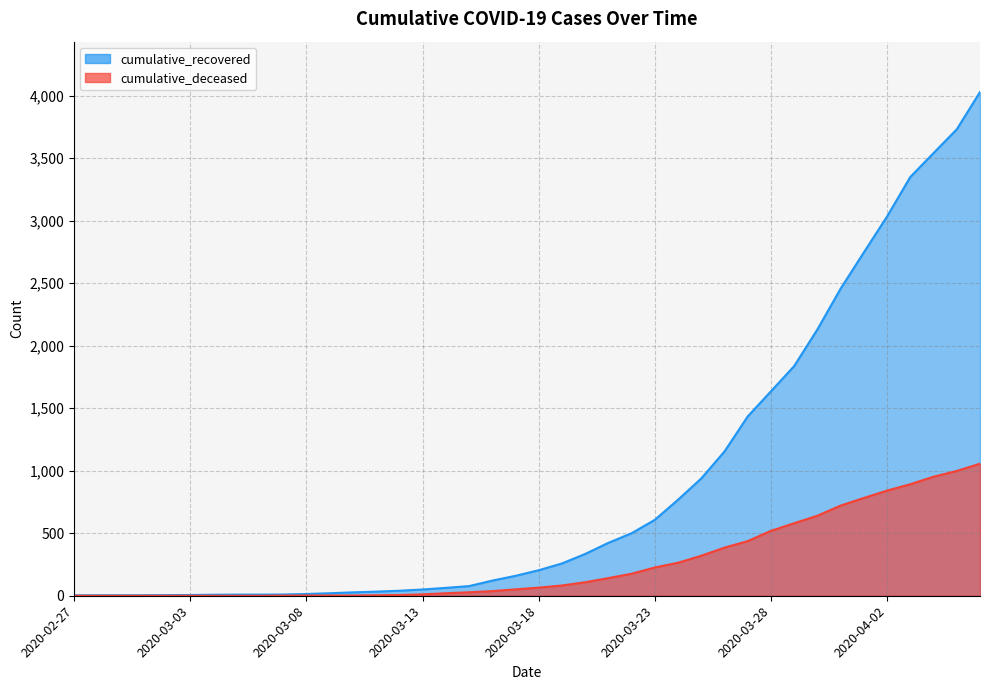

True or false: cumulative_recovered and cumulative_deceased cross at least once.

False